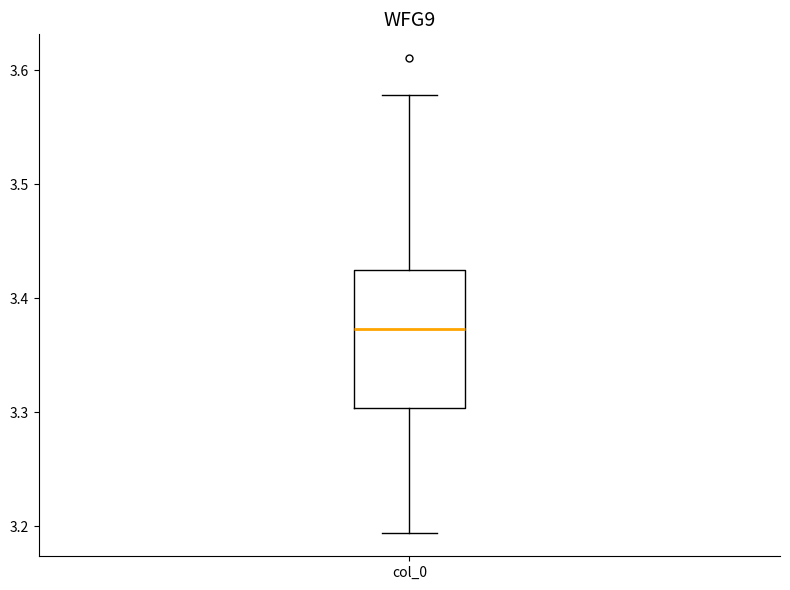

Read this box plot against the y-axis: the position of the median line, the range covered by the box, and the ends of both whiskers. The values are not printed on the chart, so give them approximately, as read against the axis.

median 3.37, box 3.30 to 3.42, whiskers 3.19 to 3.58